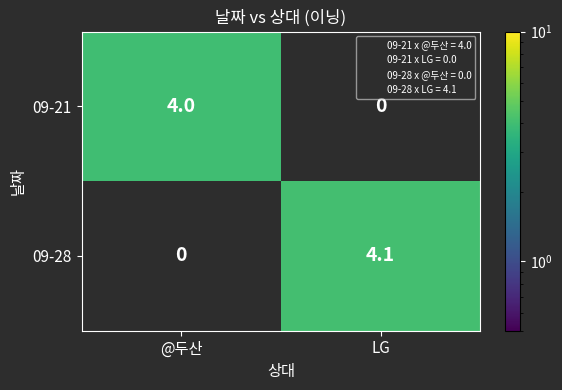

List the series in order of their overall mean, lowest first.

09-21, 09-28